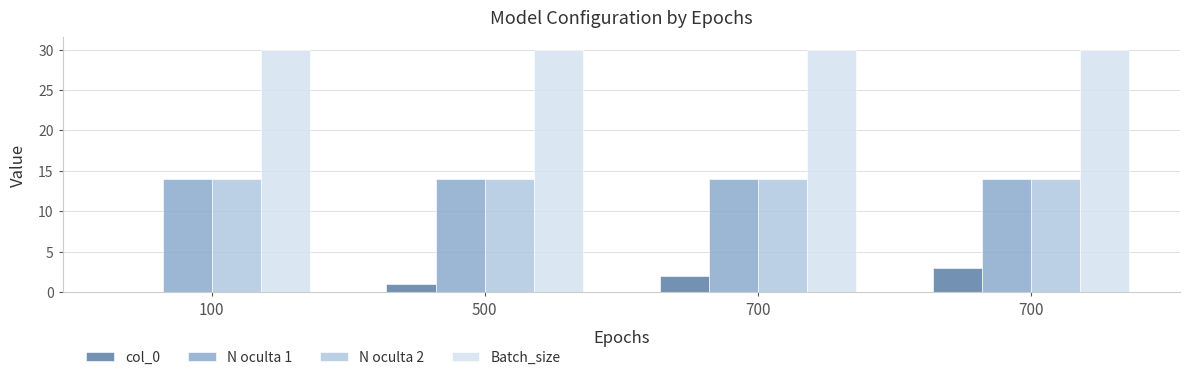

What are all the series names shown in the legend?

col_0, N oculta 1, N oculta 2, Batch_size